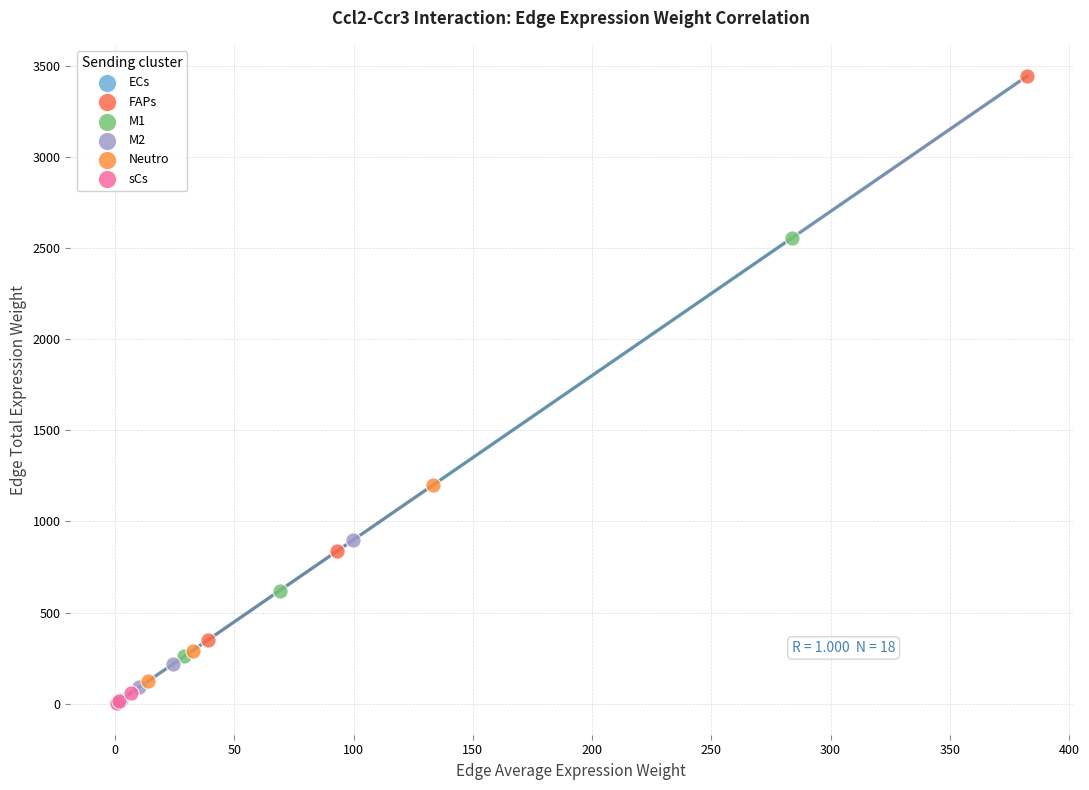

Which series has the widest spread of Y values?

FAPs